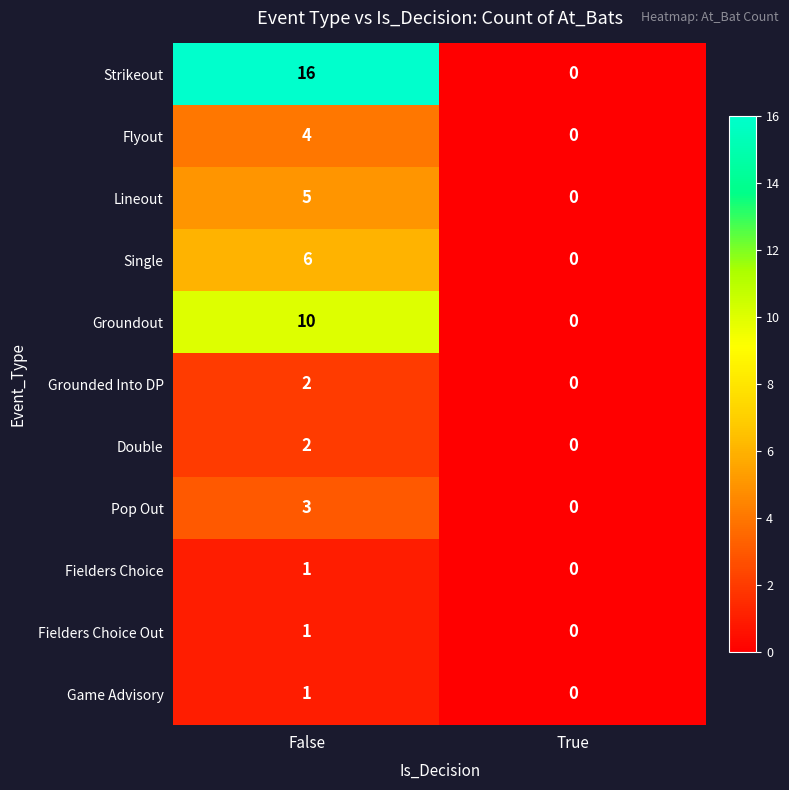

Which series has the widest spread of values?

Strikeout